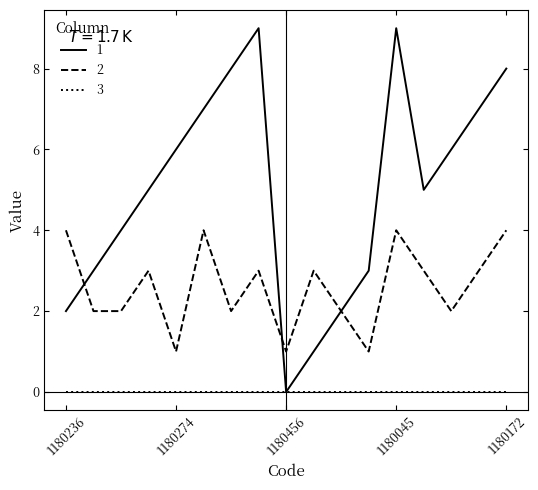

Rank the series by their average value, from lowest to highest.

3, 2, 1